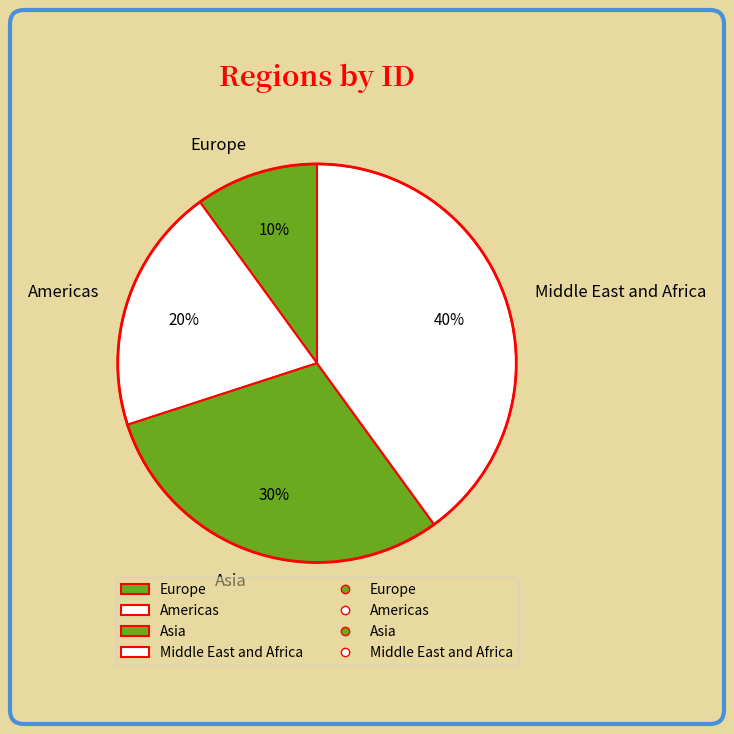

What is the smallest slice in the pie chart?

Europe